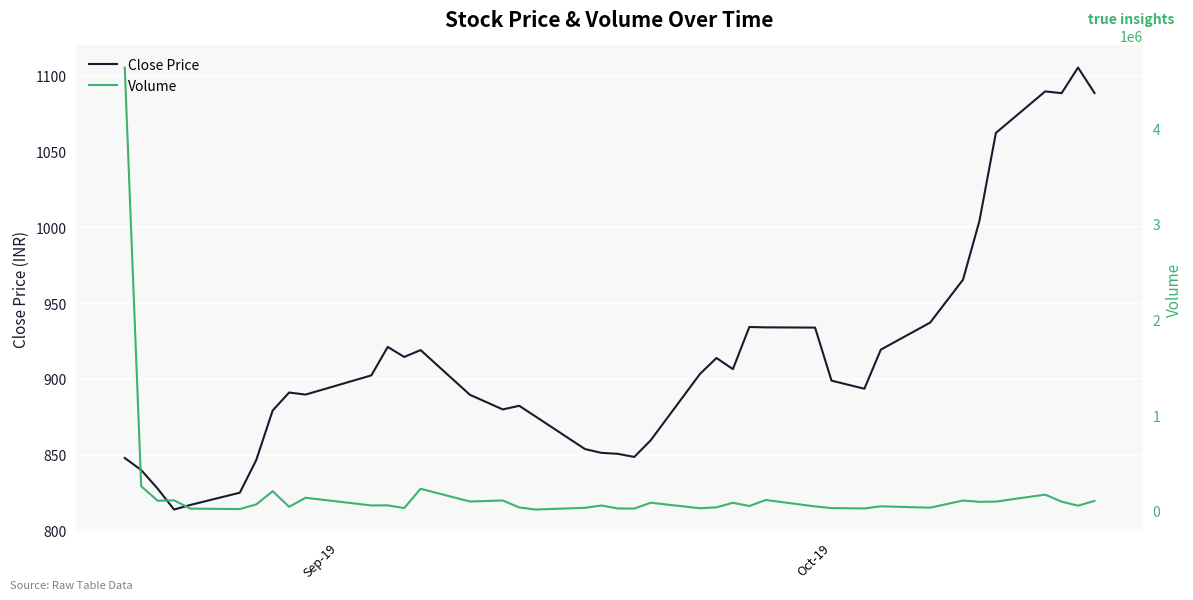

What is the highest value of the Close Price series?

1105.4